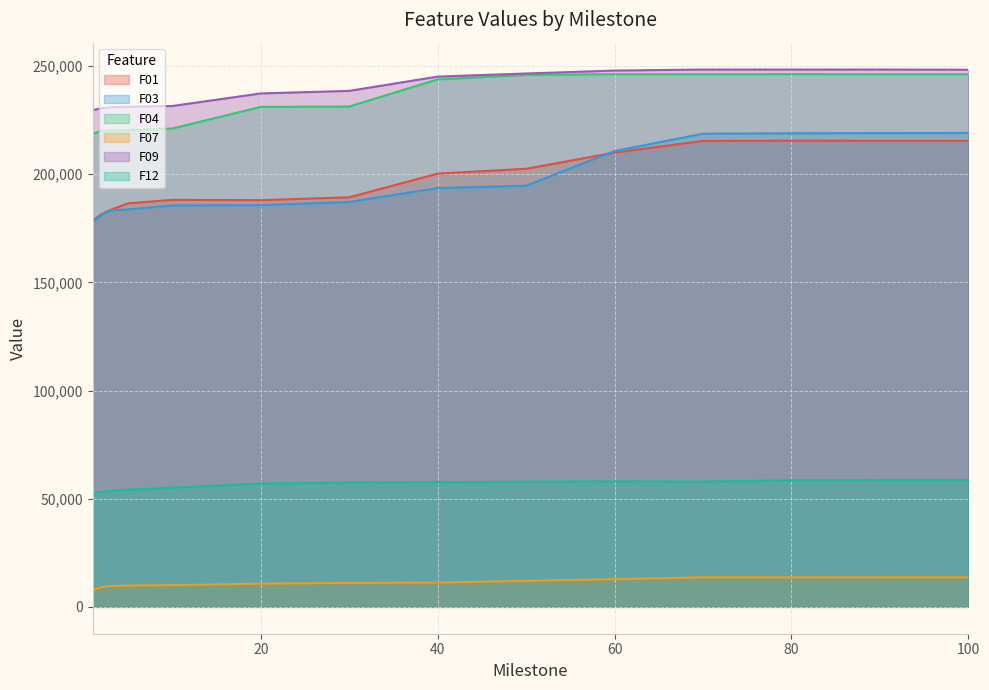

What is the smallest value displayed?

7636.8